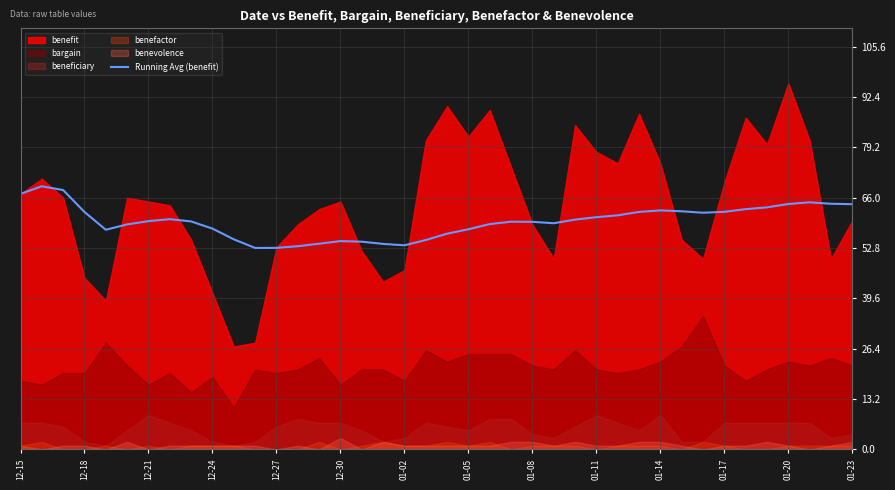

Count the number of categories in the chart.

40